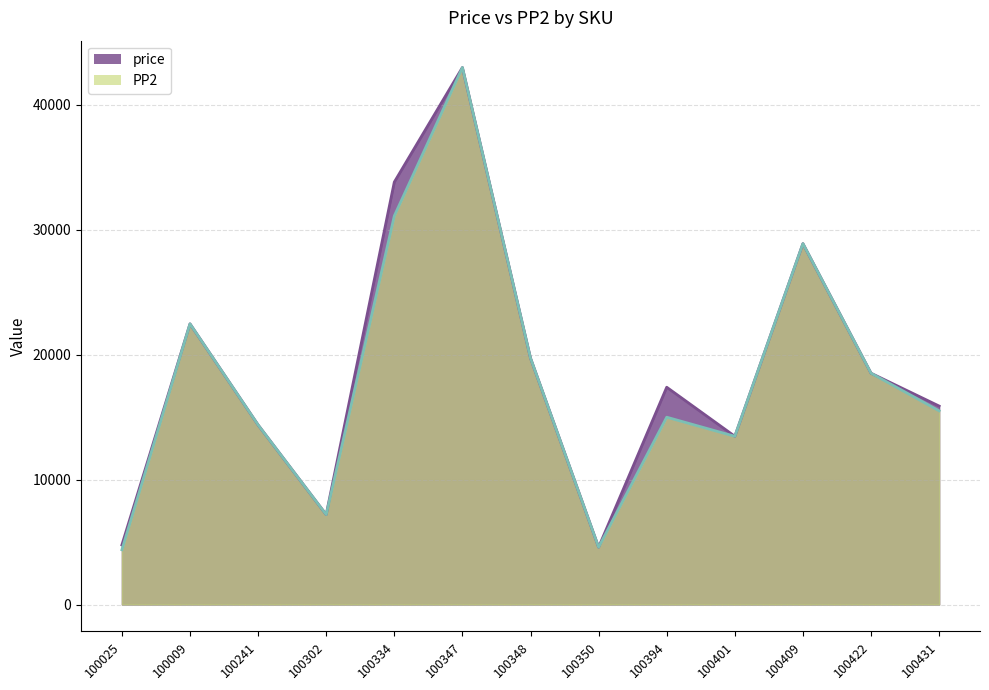

How many values in the PP2 series are below 15512?

6